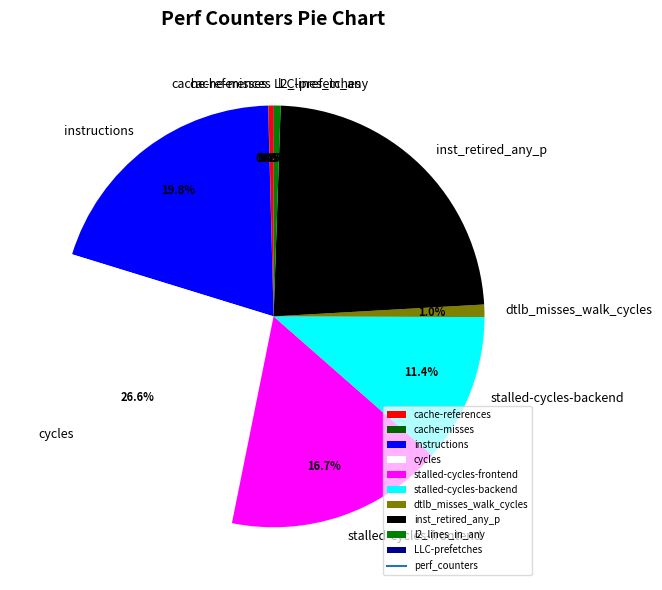

Between cycles and l2_lines_in_any, which is larger?

cycles